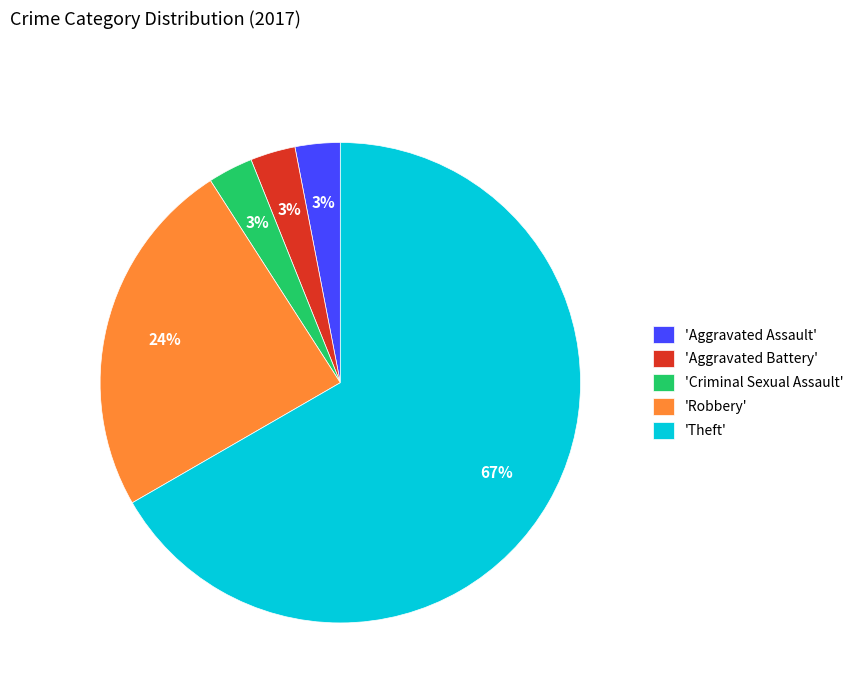

Does 'Criminal Sexual Assault' account for over 50% of the chart?

No